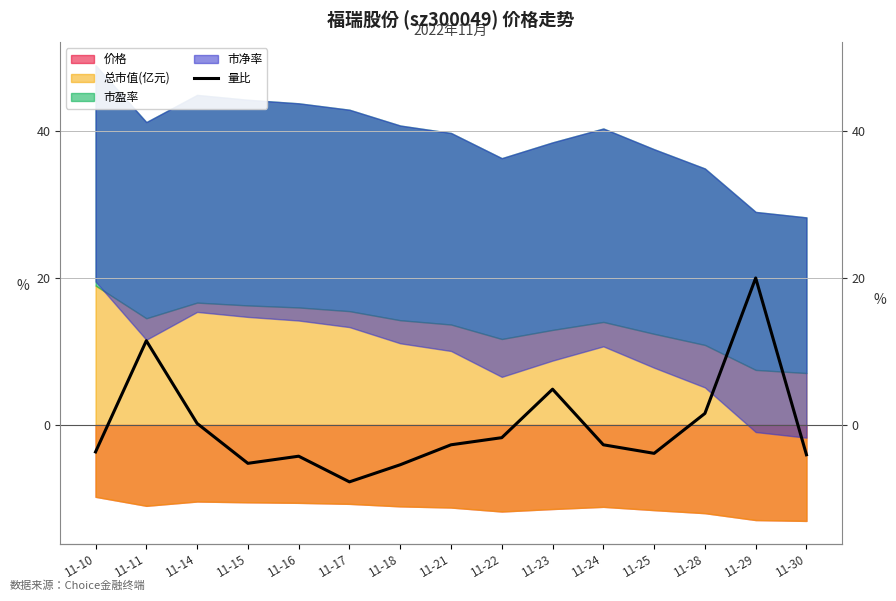

How many categories are shown in the chart?

15